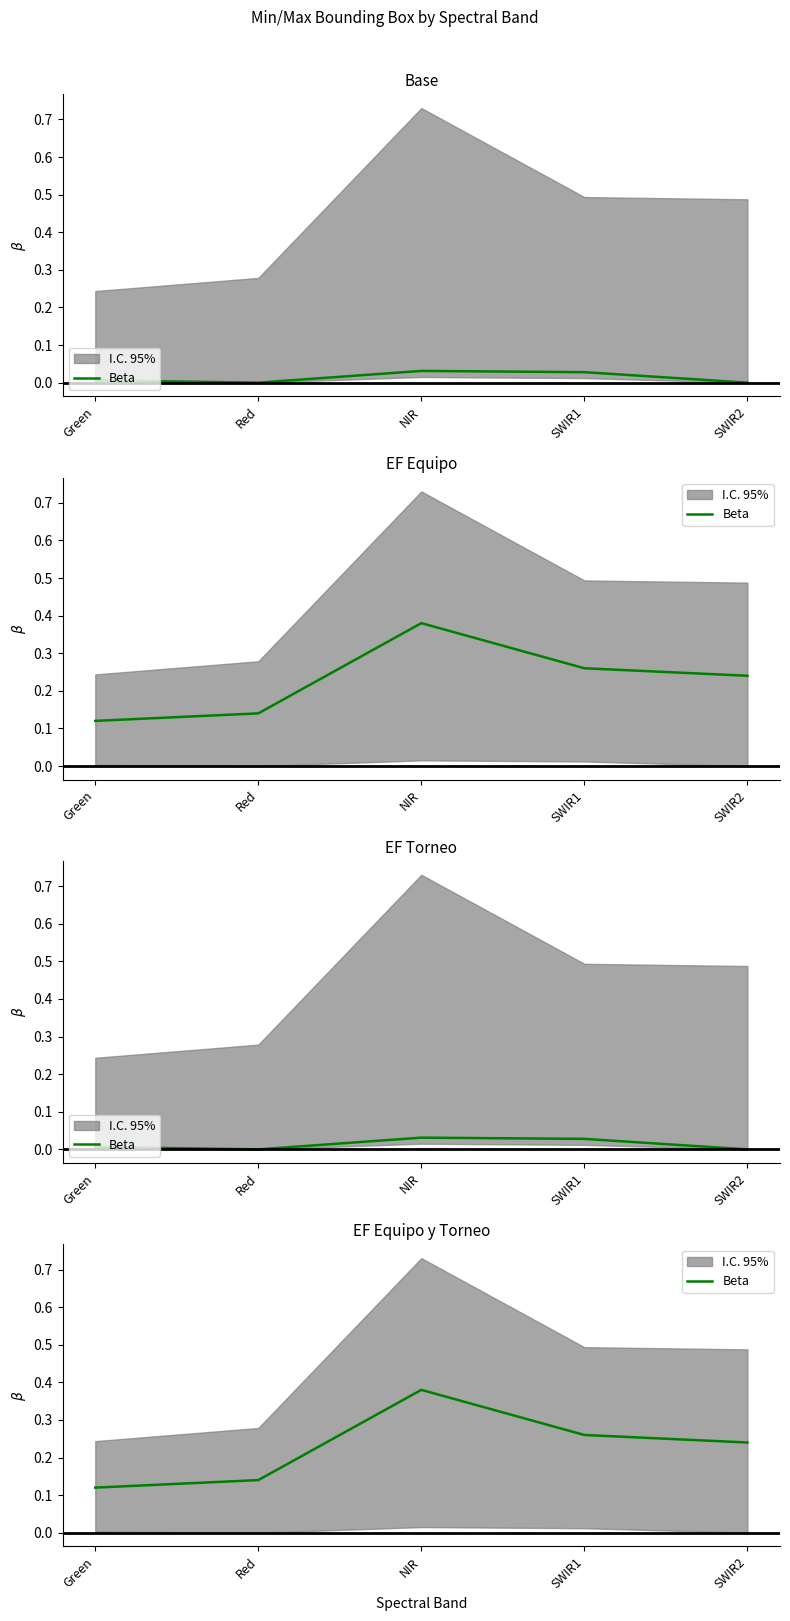

List the labels in order of value, smallest first.

Green, Red, SWIR2, SWIR1, NIR